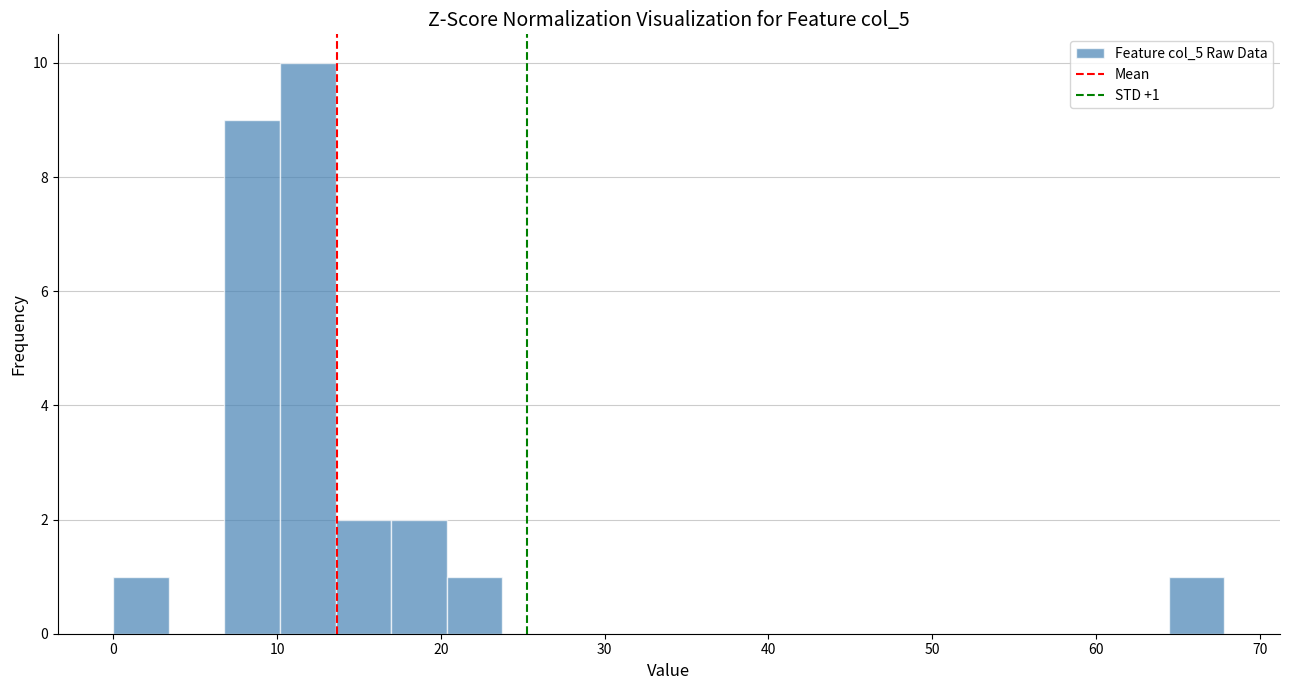

Around what value on the x-axis is the tallest bar? Give the approximate position of its centre, as read against the axis.

12